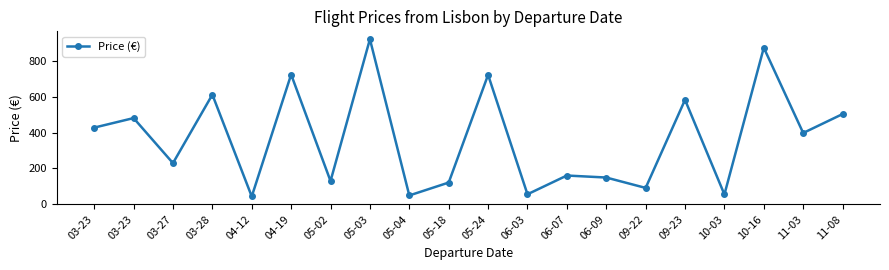

Does the chart have visible grid lines?

No